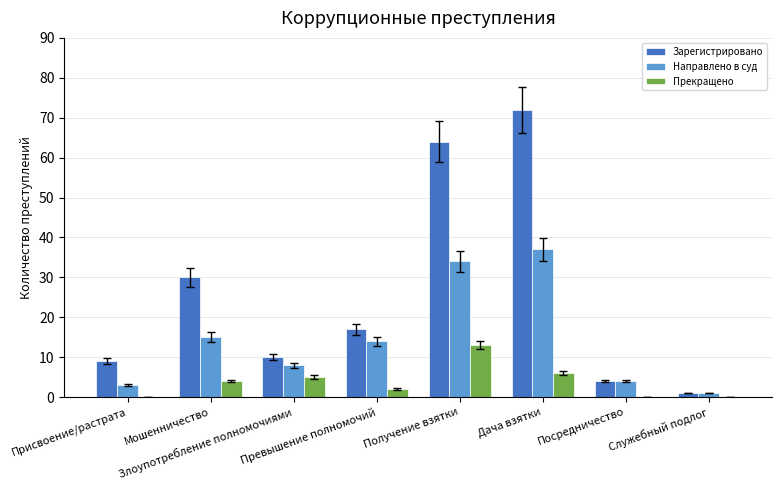

At which category is the sum across all series the highest?

Дача взятки